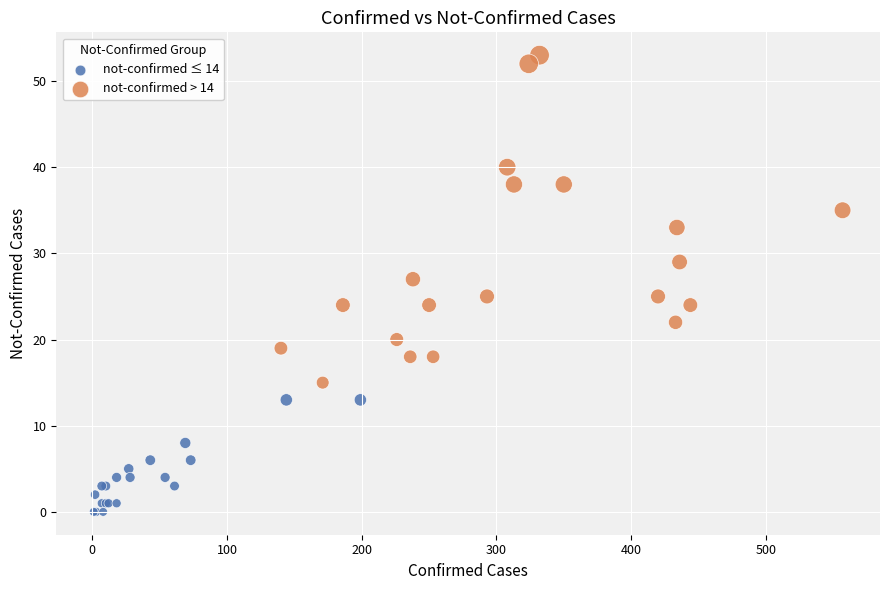

Which series has the largest Y range (max minus min)?

not-confirmed > 14